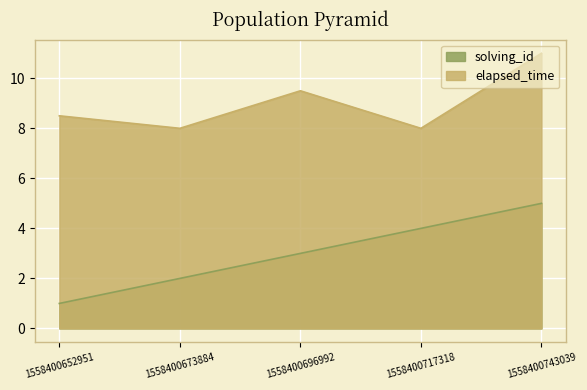

Which series has the widest spread of values?

solving_id